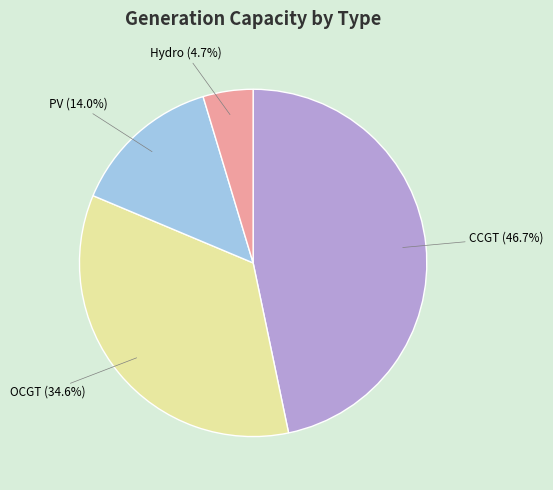

What percentage is the OCGT slice, to the nearest percent?

35%